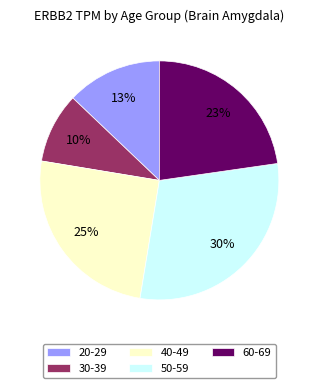

Count the number of slices in the pie.

5